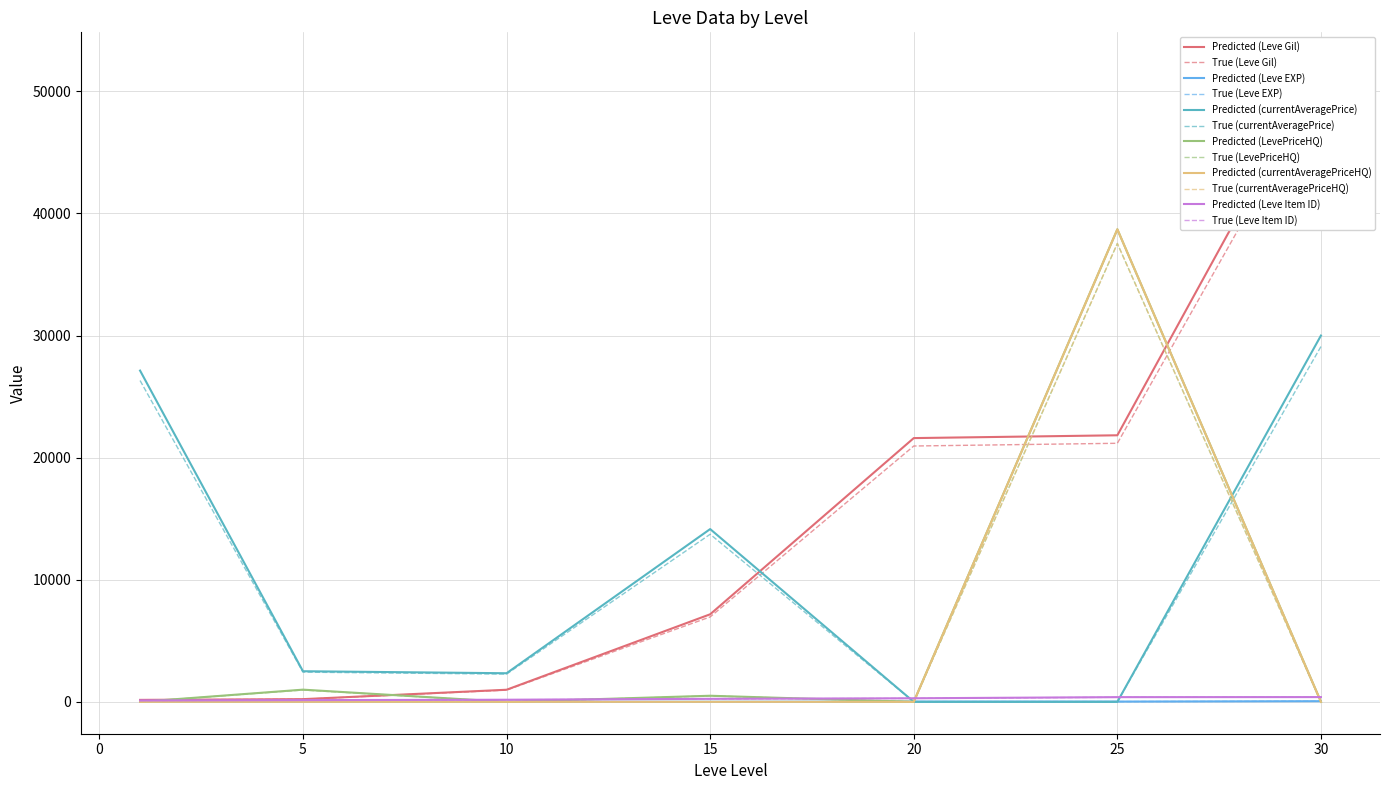

What are all the series names shown in the legend?

Leve Gil, Leve EXP, currentAveragePrice, LevePriceHQ, currentAveragePriceHQ, Leve Item ID